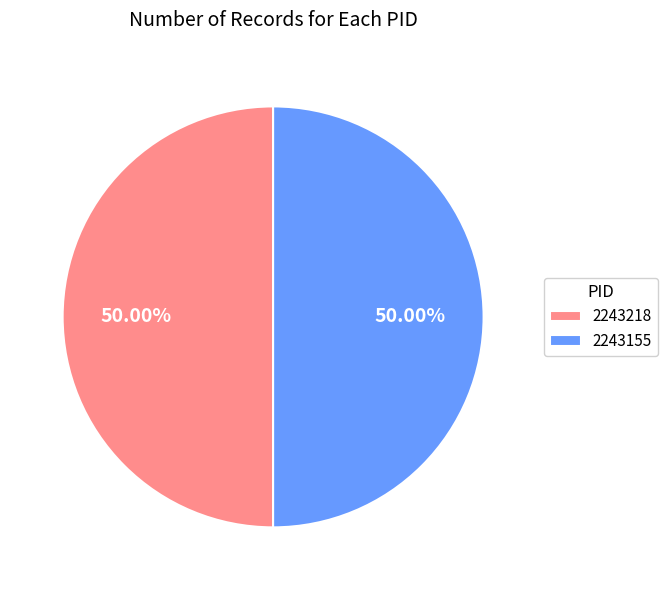

Do 2243218 and 2243155 together represent more than half of the pie?

Yes